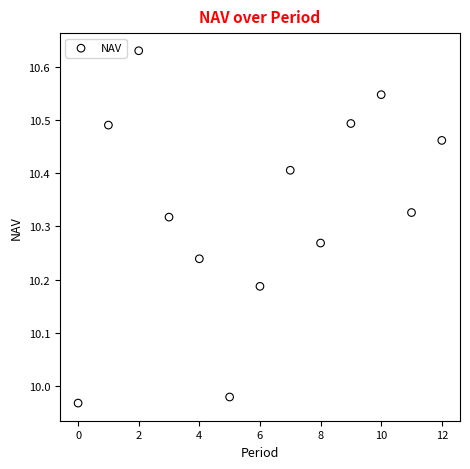

What is the range of Y values (max minus min)?

0.7